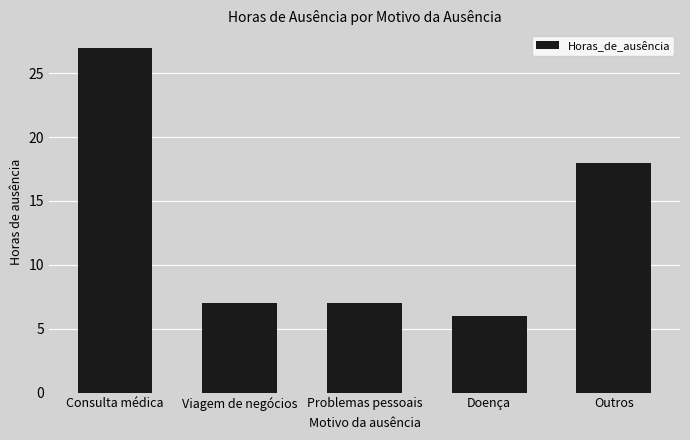

At which label is the value closest to 16?

Outros